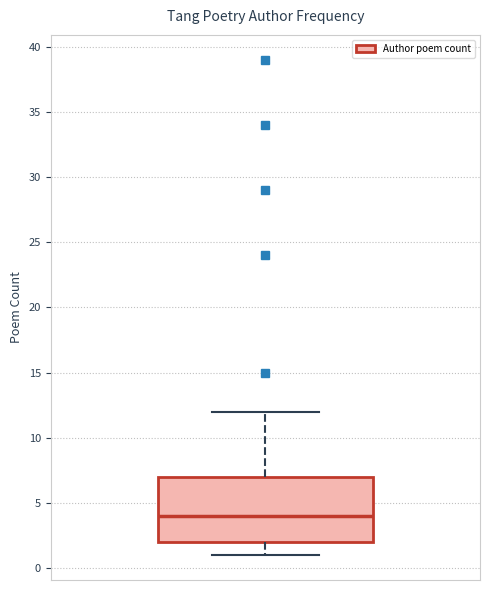

Read this box plot against the y-axis: the position of the median line, the range covered by the box, and the ends of both whiskers. The values are not printed on the chart, so give them approximately, as read against the axis.

median 4, box 2 to 7, whiskers 1 to 12